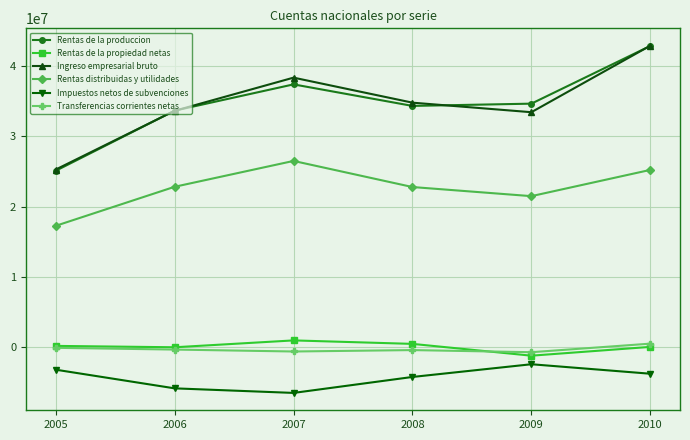

True or false: Ingreso empresarial bruto has more than 2 interior local peaks.

False